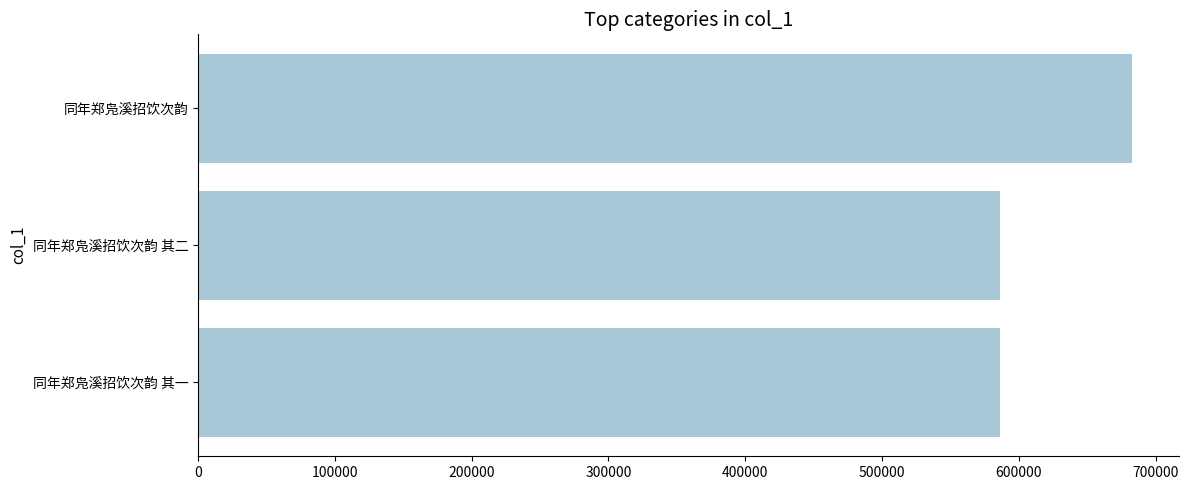

The chart shows a value of 1054128 at 同年郑凫溪招饮次韵 其二. True or false?

False